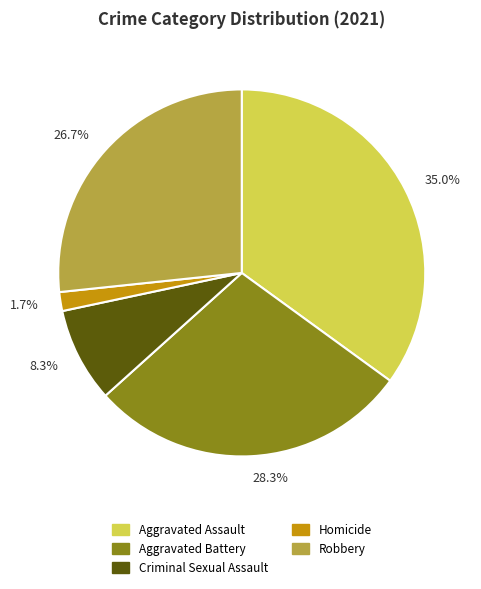

What is the ratio of the value at Criminal Sexual Assault to the value at Robbery?

0.3